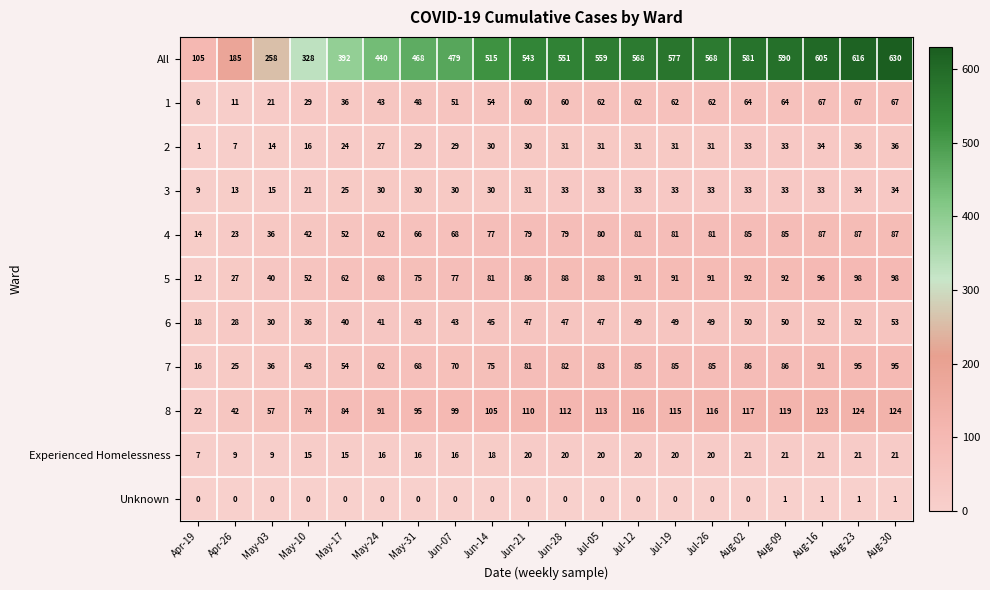

What is the average value of the 3 series?

28